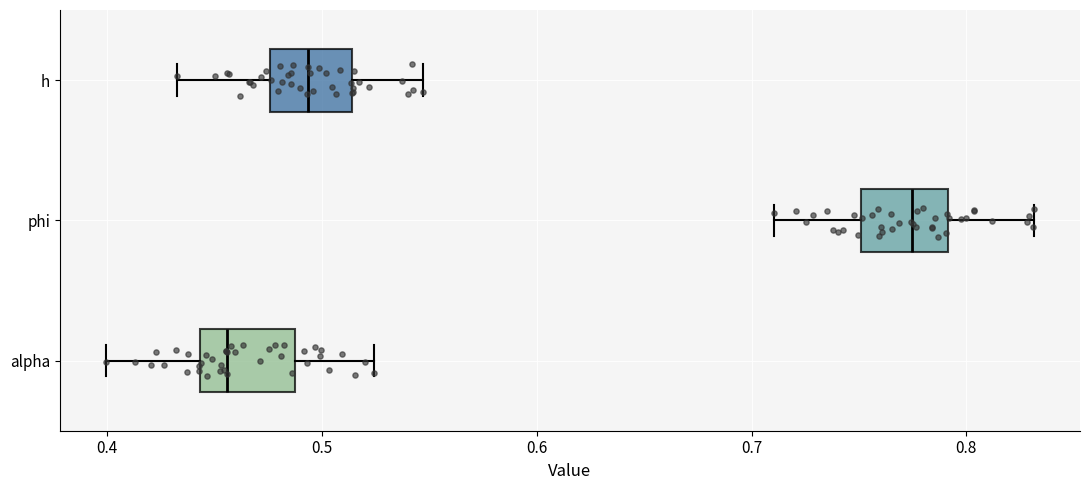

Reading bottom to top, read every box against the x-axis: the position of its median line, the range the box covers, and the ends of its whiskers. The values are not printed on the chart, so give them approximately, as read against the axis.

alpha: median 0.46, box 0.44 to 0.49, whiskers 0.40 to 0.52
phi: median 0.77, box 0.75 to 0.79, whiskers 0.71 to 0.83
h: median 0.49, box 0.48 to 0.51, whiskers 0.43 to 0.55